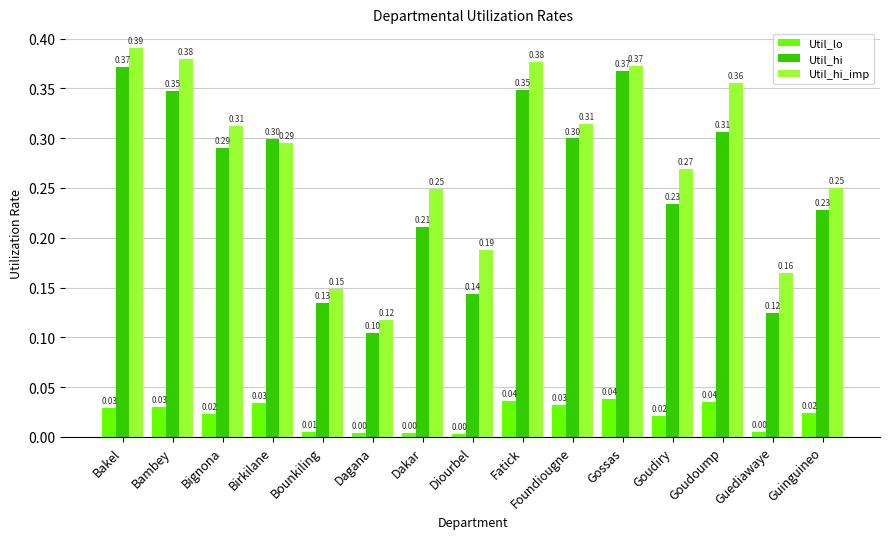

What is the label of the 5th bar from the left?

Bounkiling